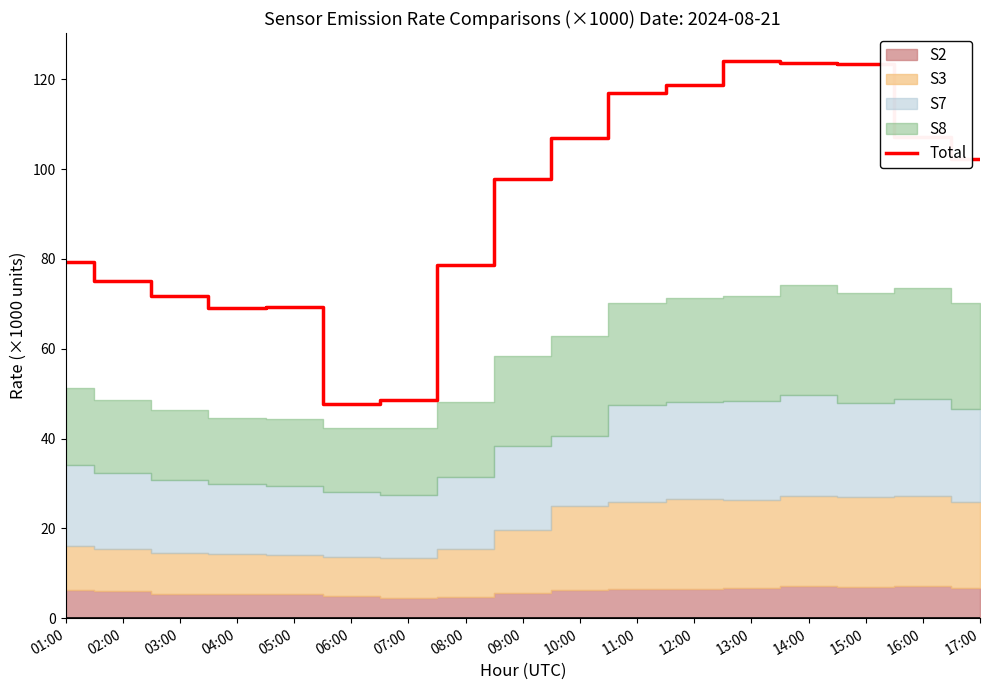

Where does the data first go above 97?

09:00